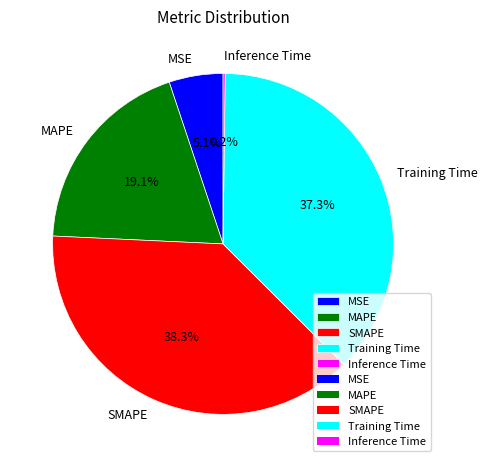

Is there a majority slice in this chart?

No